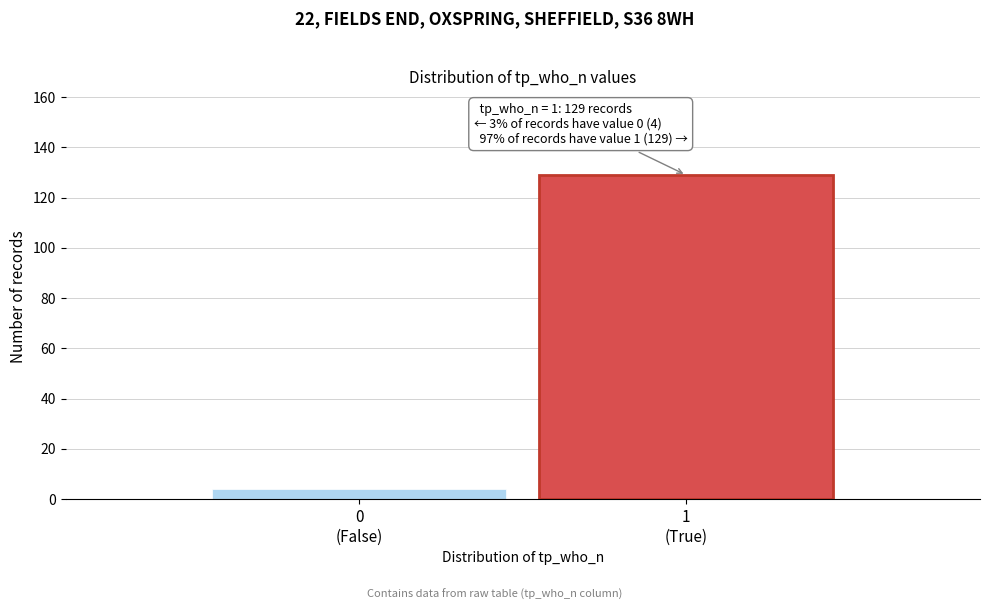

Reading left to right, extract all data points from this chart.

4	129